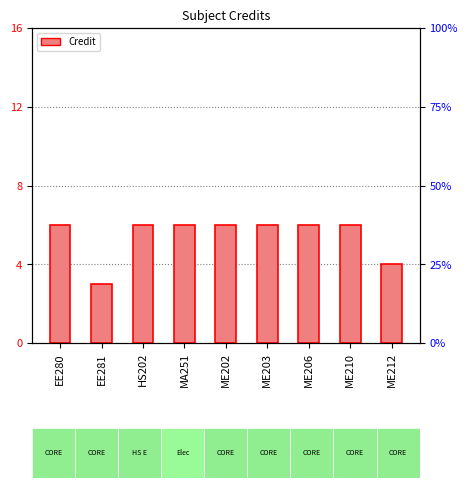

What is the approximate value at ME212?

4